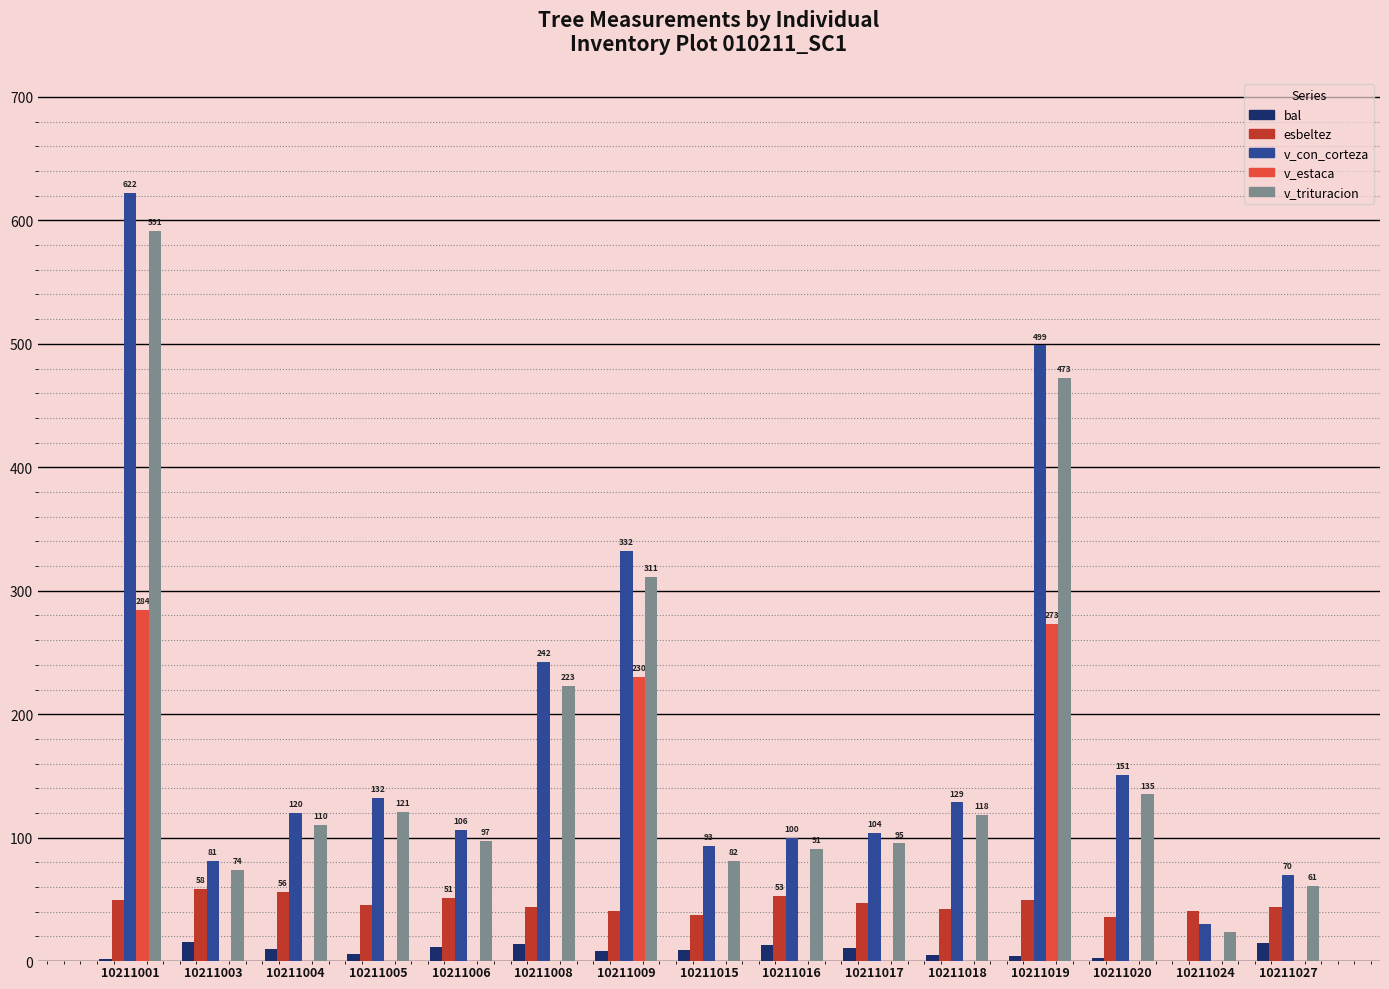

Which category has the highest value across all series?

10211001